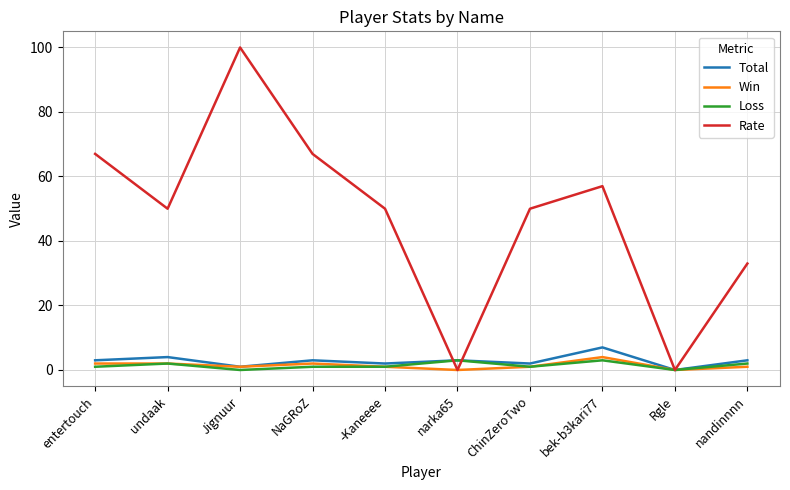

The value of Rate at NaGRoZ is 67. True or false?

True